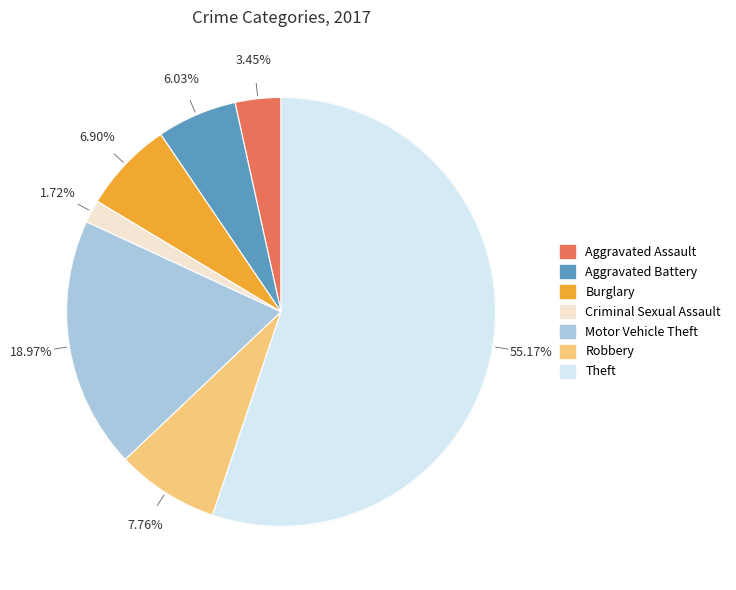

What is the ratio of the value at Theft to the value at Criminal Sexual Assault?

32.0